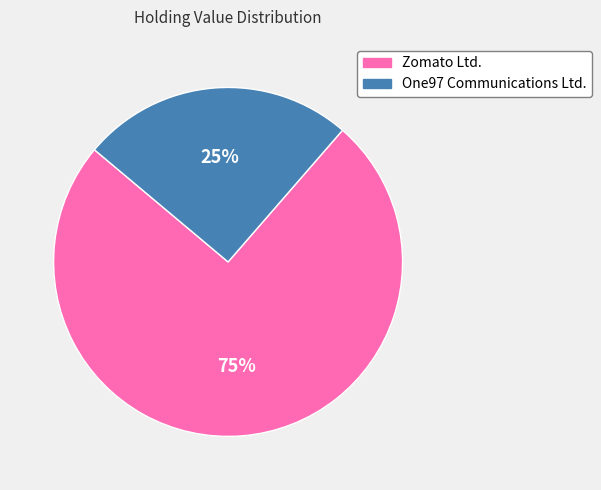

Which has a higher value, One97 Communications Ltd. or Zomato Ltd.?

Zomato Ltd.